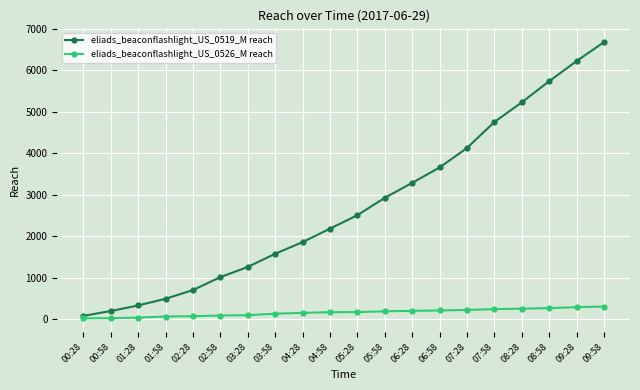

What position from the right is 08:58?

3